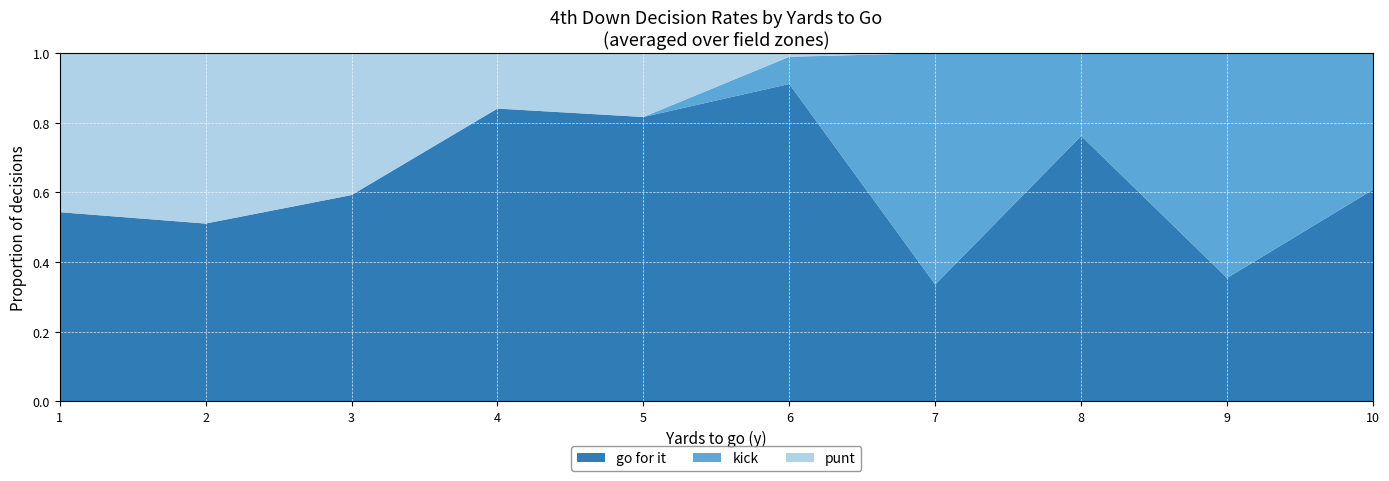

At which label does go for it reach its peak?

6